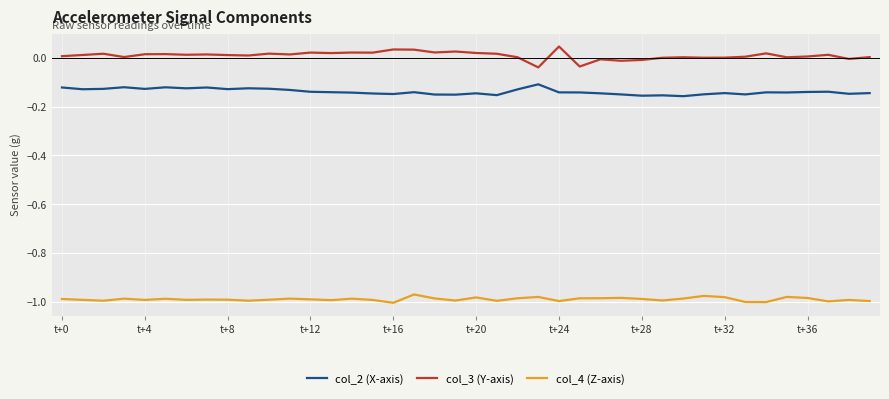

True or false: col_4 (Z-axis) and col_2 (X-axis) cross at least once.

False